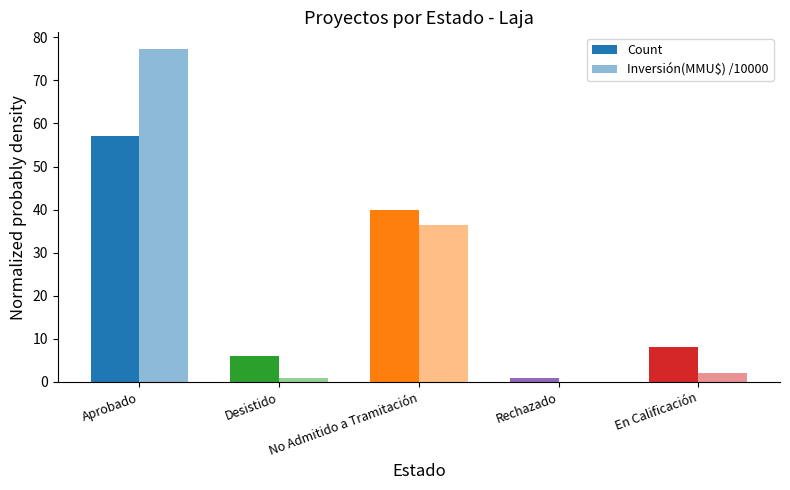

What value does the Inversión(MMU$) /10000 series have at No Admitido a Tramitación?

36.5